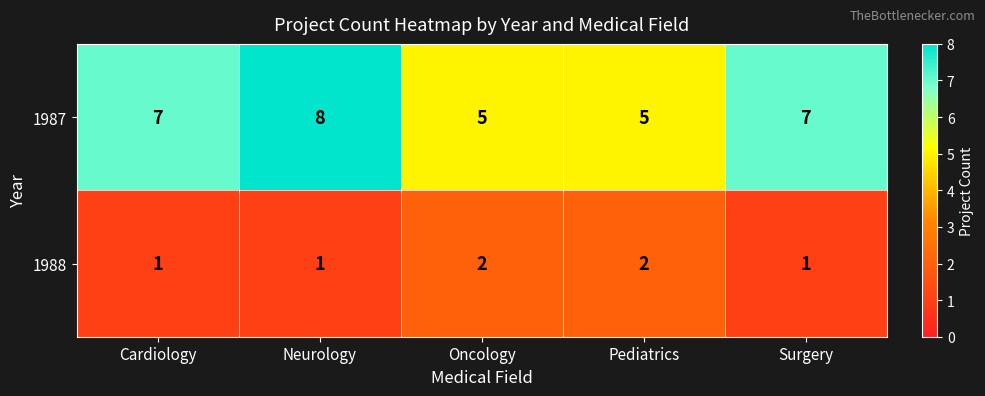

What is the difference between the maximum and minimum values in the 1987 series?

3